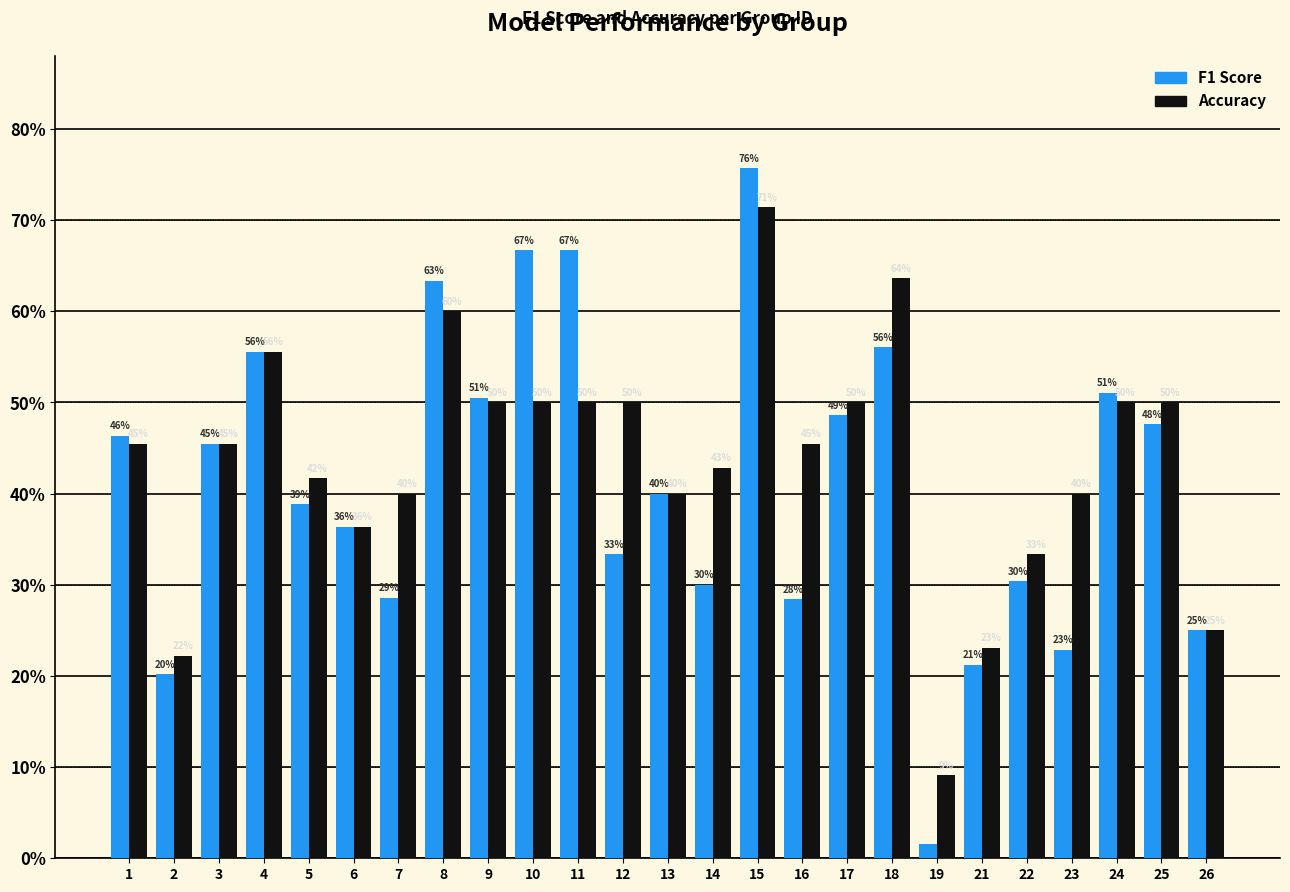

At 19, list the series in order from largest to smallest.

Accuracy, F1 Score